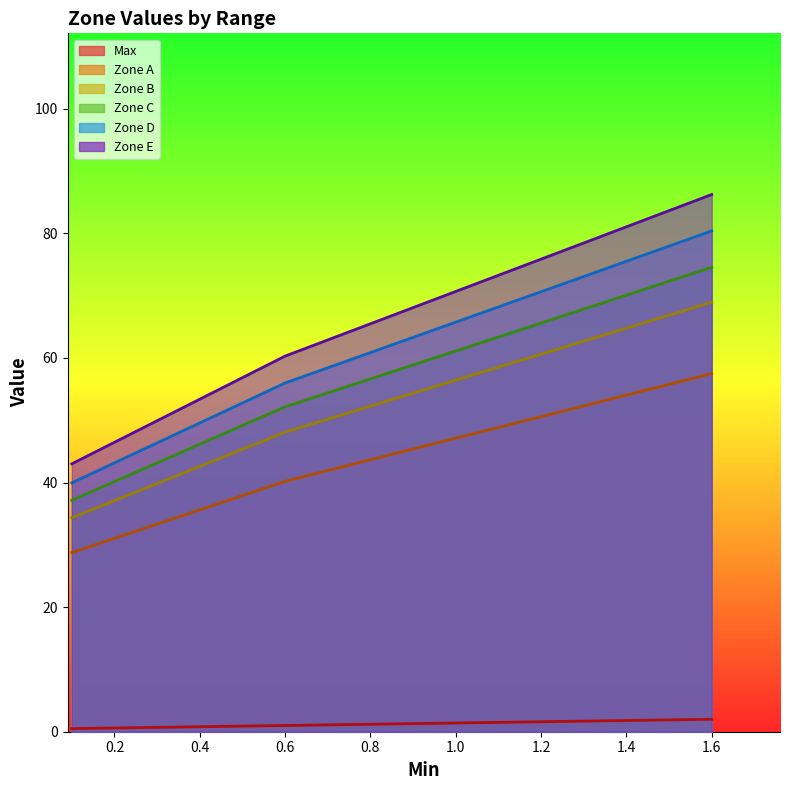

How many categories are shown in the chart?

4